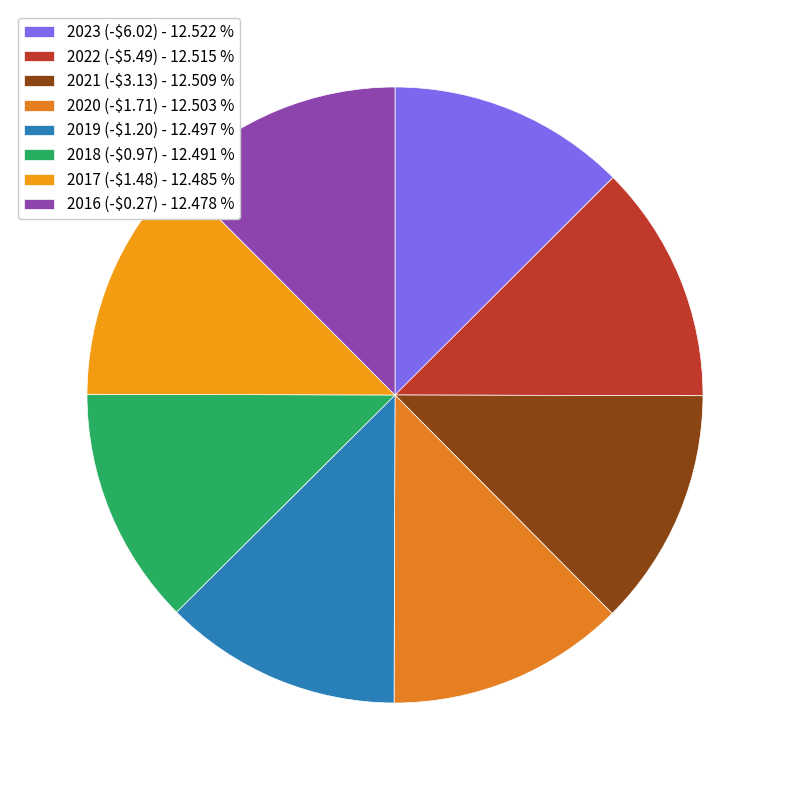

How many segments does this pie chart have?

8